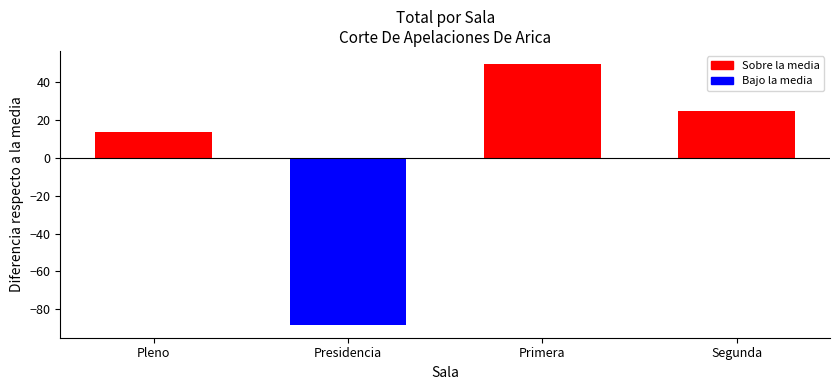

What position from the left is Pleno?

1